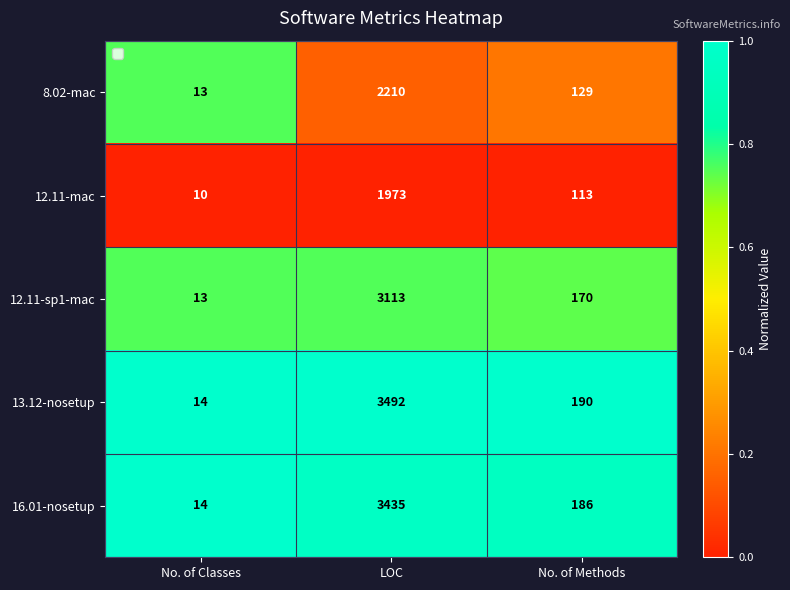

Count the number of data series in this chart.

5